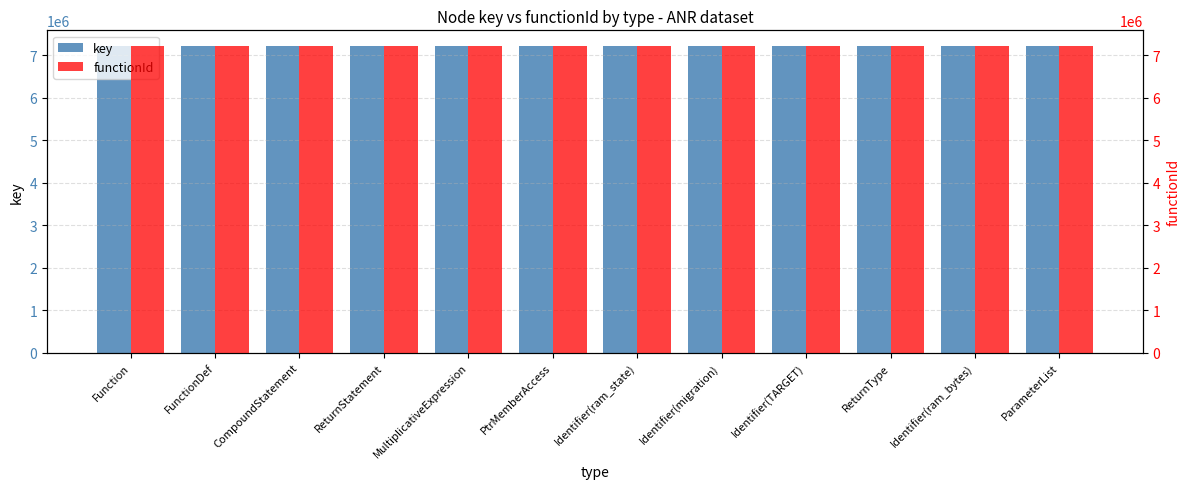

At which label does key reach its peak?

ParameterList